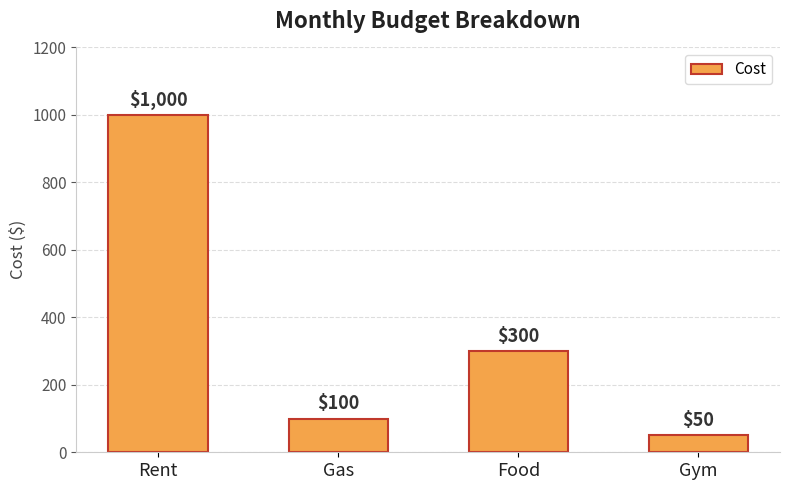

What is the minimum value shown in the chart?

50